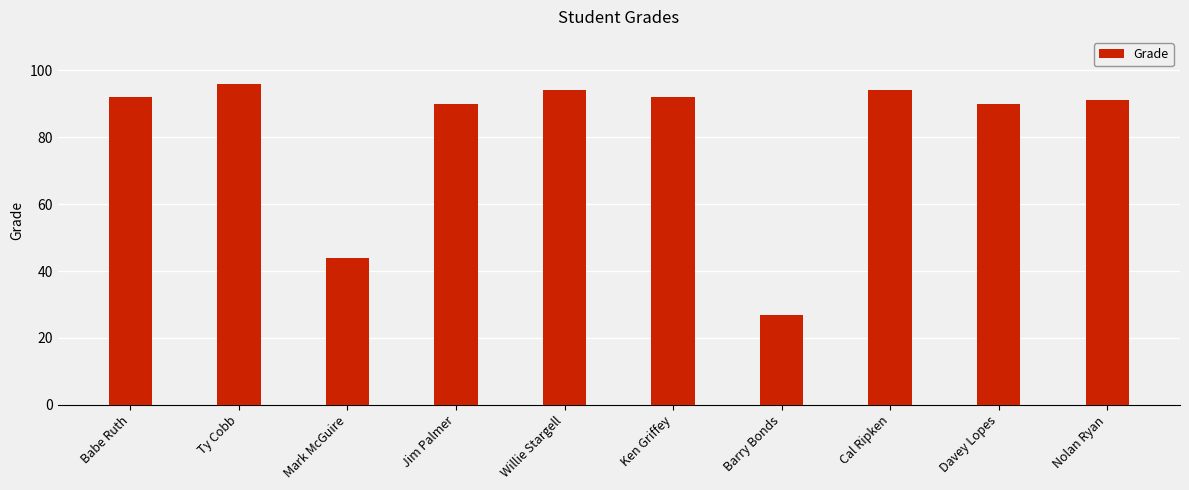

How many bars are there in total?

10